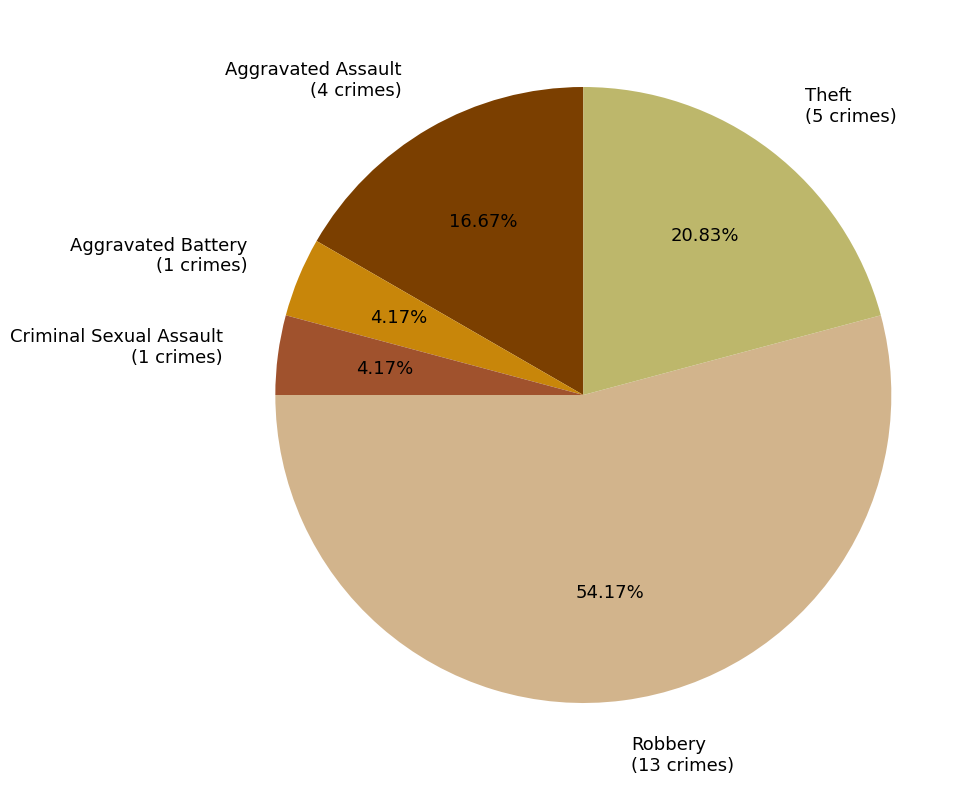

Does any single category account for the majority?

Yes